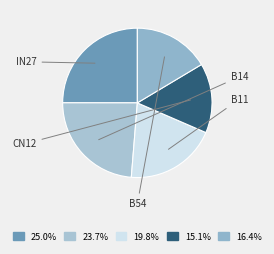

How many slices are in this pie chart?

5